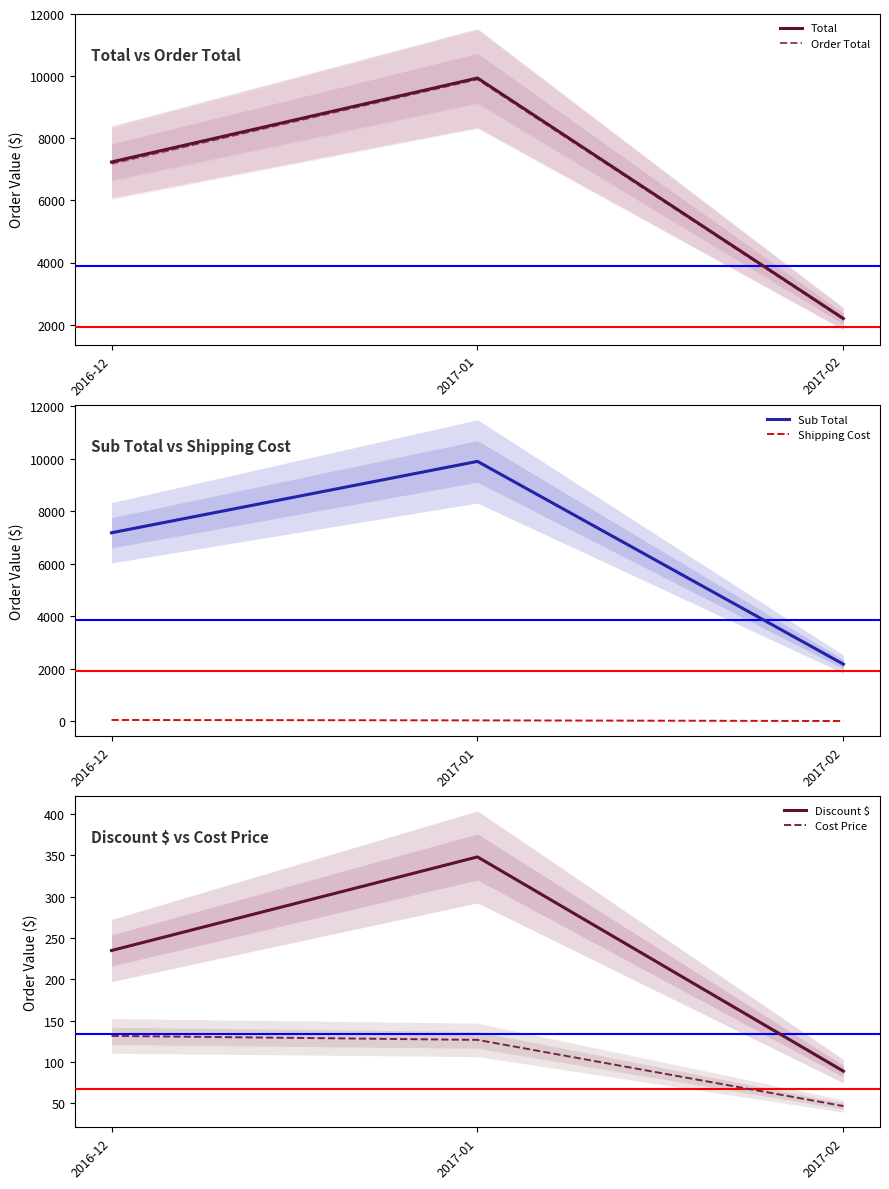

Rank the categories by Cost Price value from lowest to highest.

2017-02, 2017-01, 2016-12